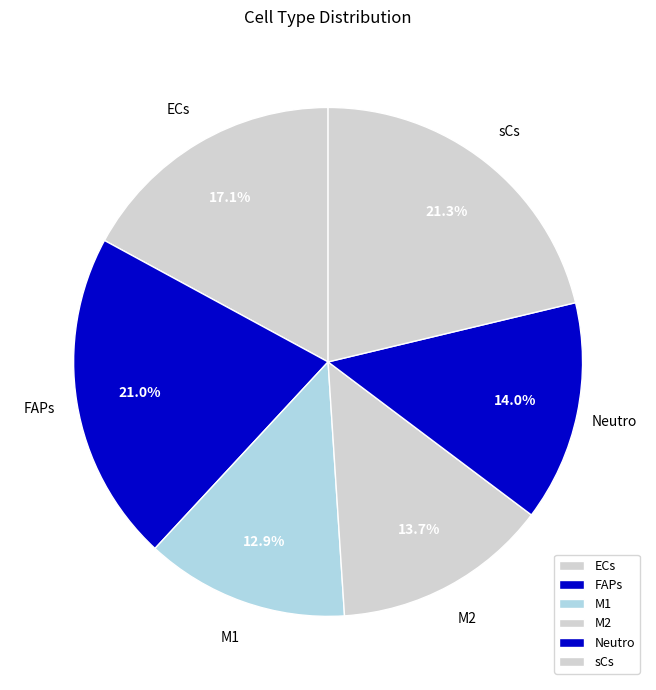

Which has a higher value, M1 or ECs?

ECs